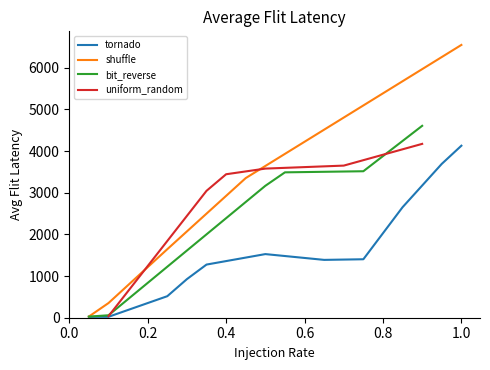

What is the highest value of the tornado series?

4127.1